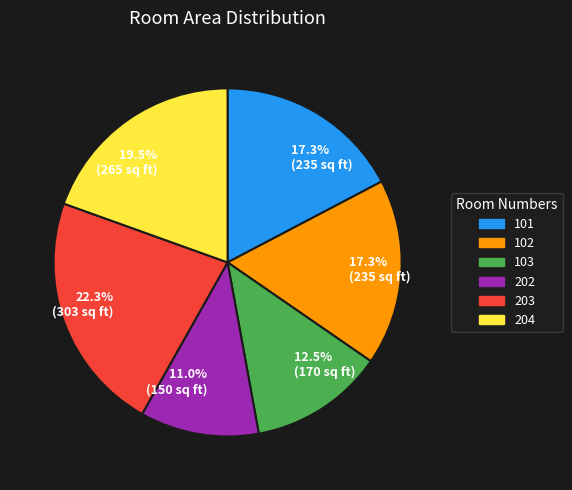

Is there any slice that represents more than half of the pie?

No